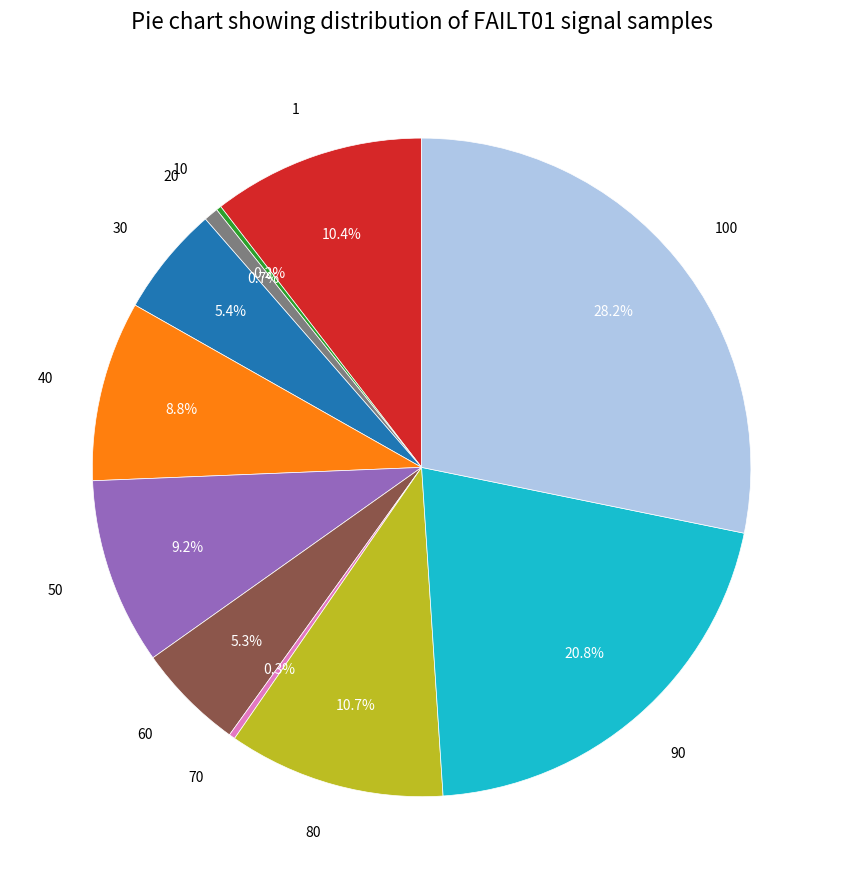

Between 30 and 80, which is larger?

80